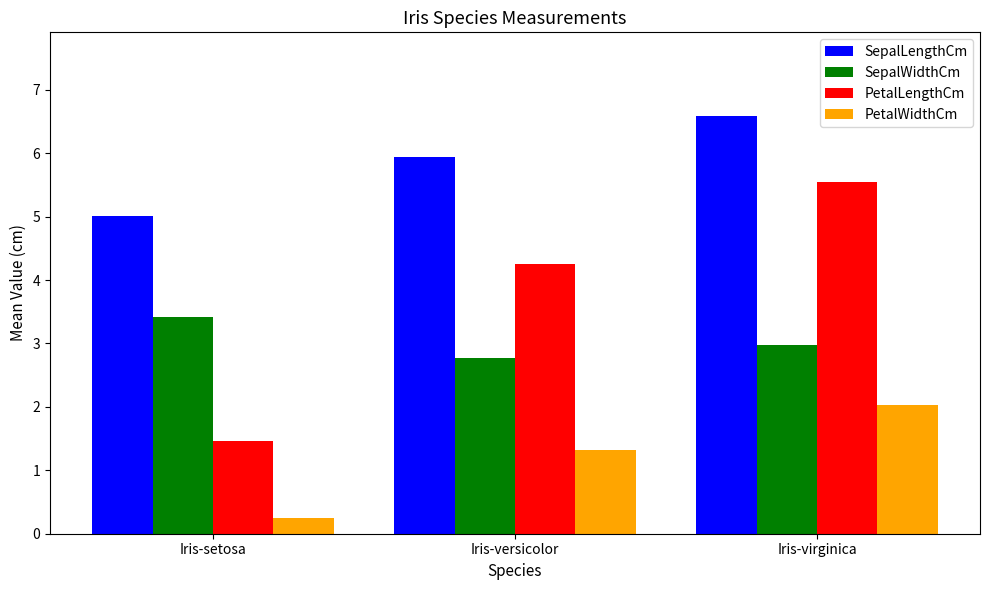

What are all the series names shown in the legend?

SepalLengthCm, SepalWidthCm, PetalLengthCm, PetalWidthCm